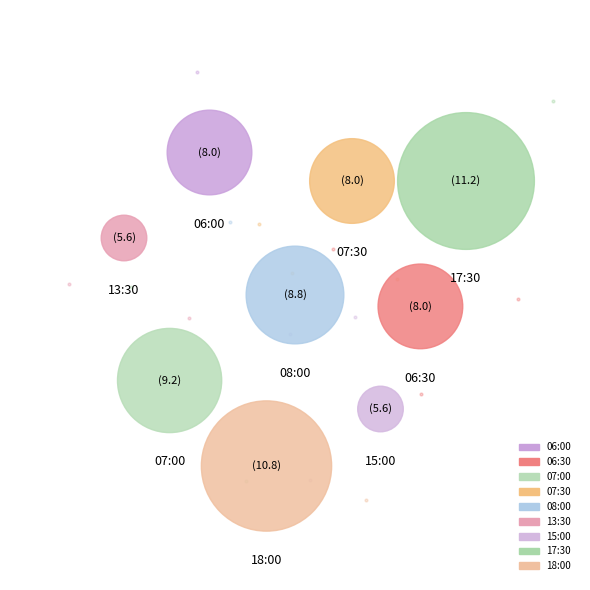

Which slice is the largest?

17:30